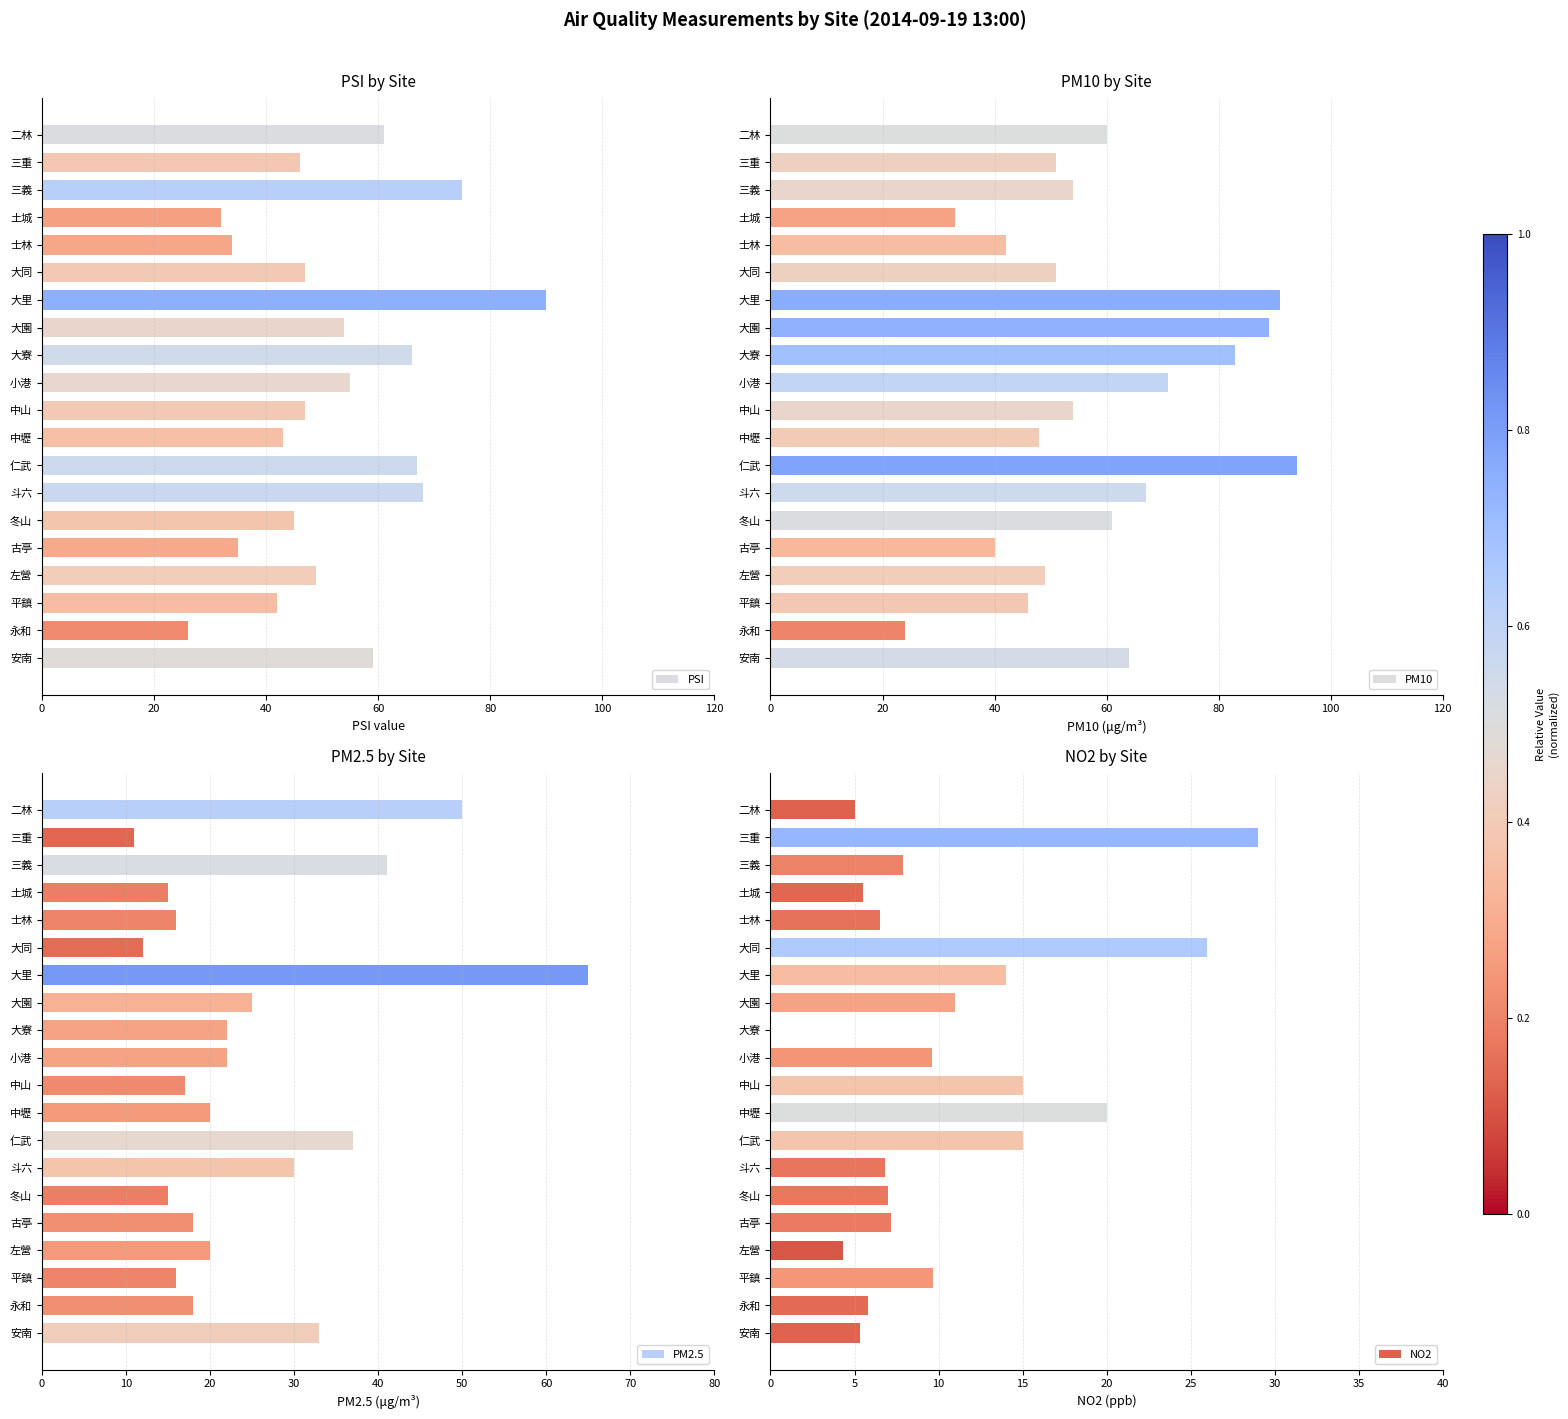

Where is NO2 nearest to the value 14?

大里